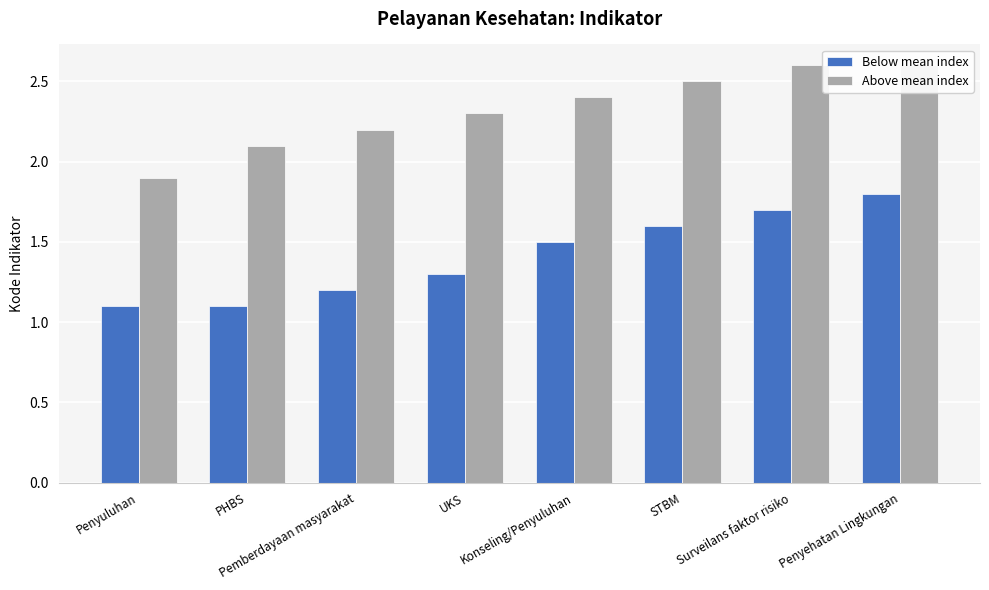

What position from the left is Penyuluhan?

1